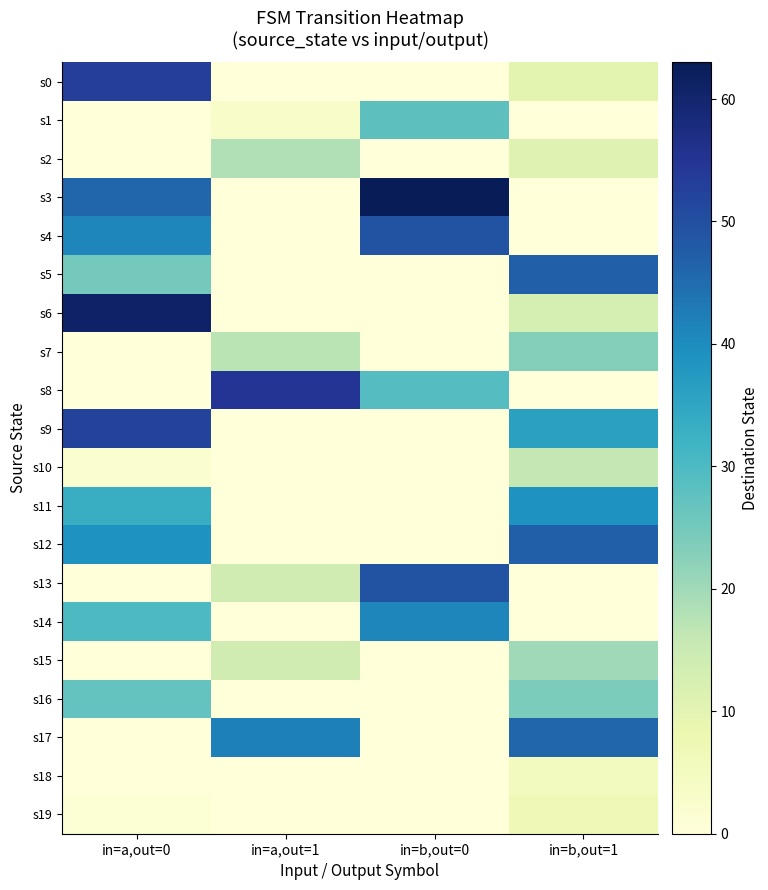

How many series are shown in this chart?

20